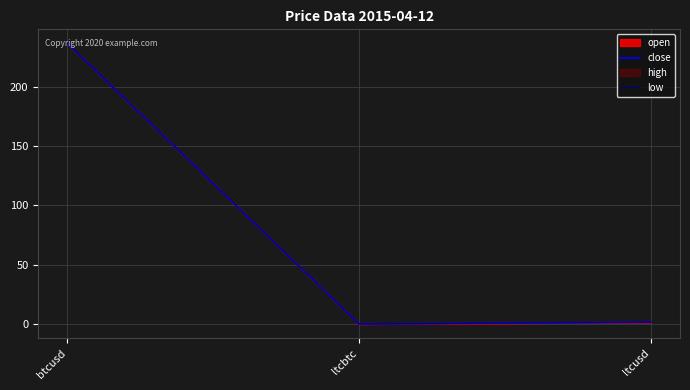

What is the difference between the maximum and second lowest values in the low series?

234.9